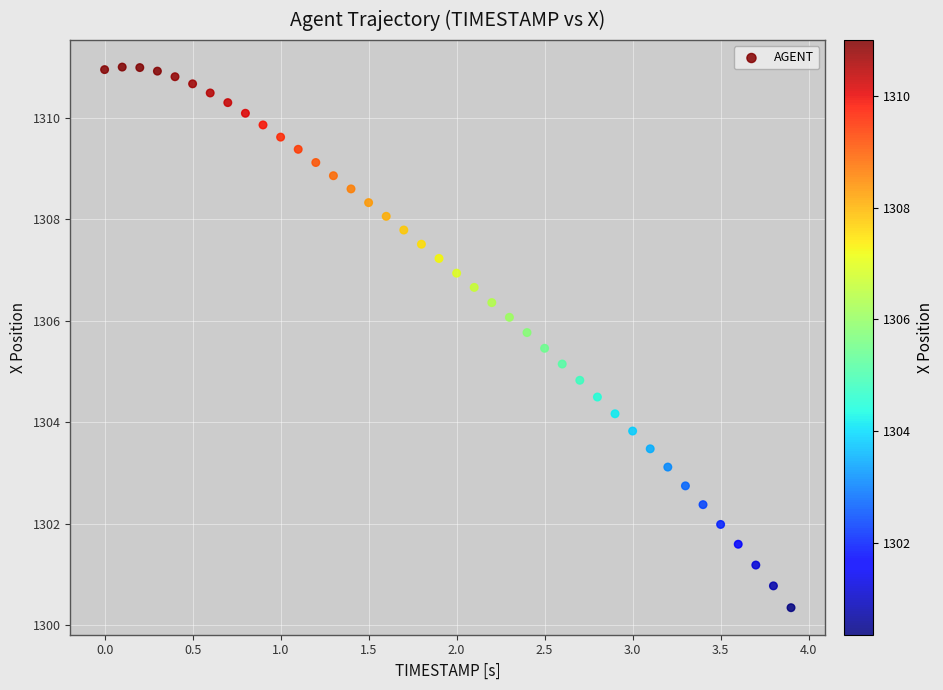

What is the range of X values (max minus min)?

3.9